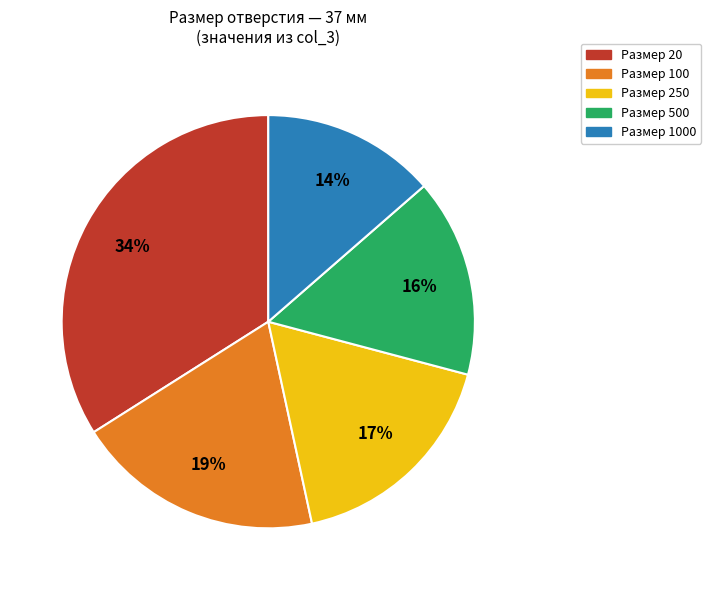

Is there any slice that represents more than half of the pie?

No